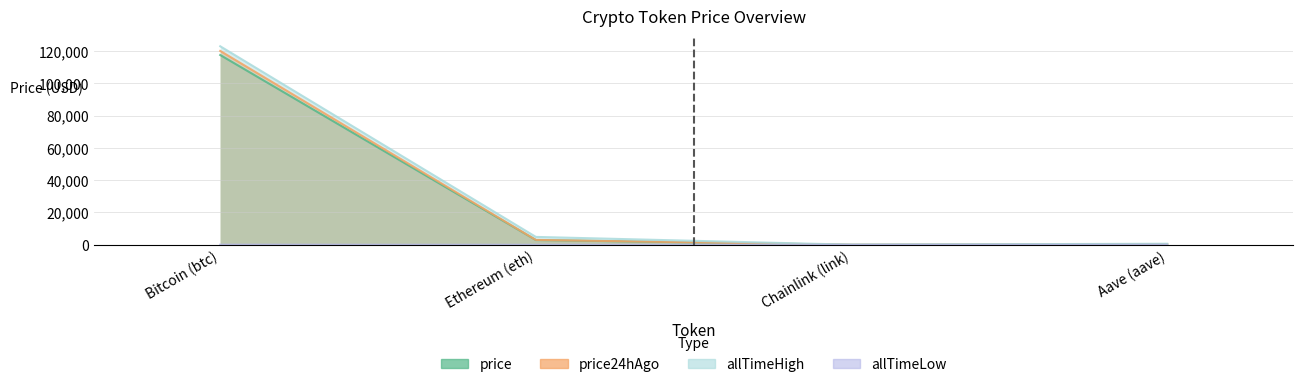

Does the chart display data point markers on the line(s)?

No